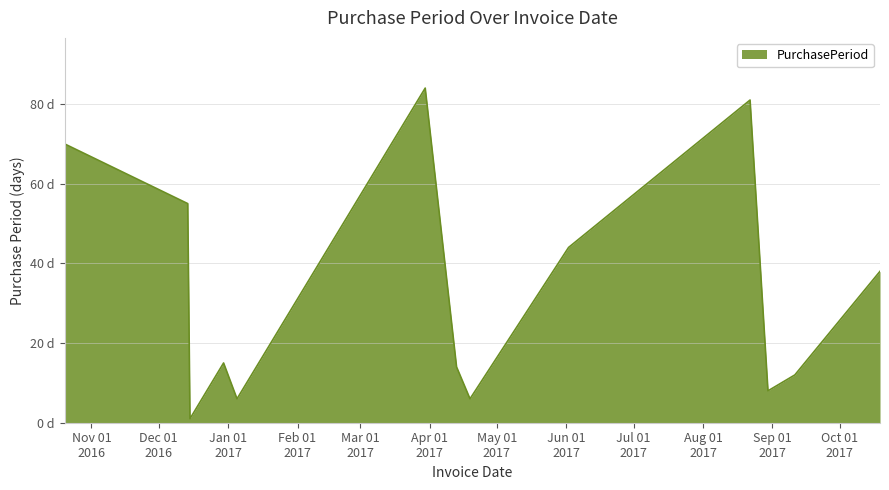

Is this an area chart (filled region under the line)?

Yes